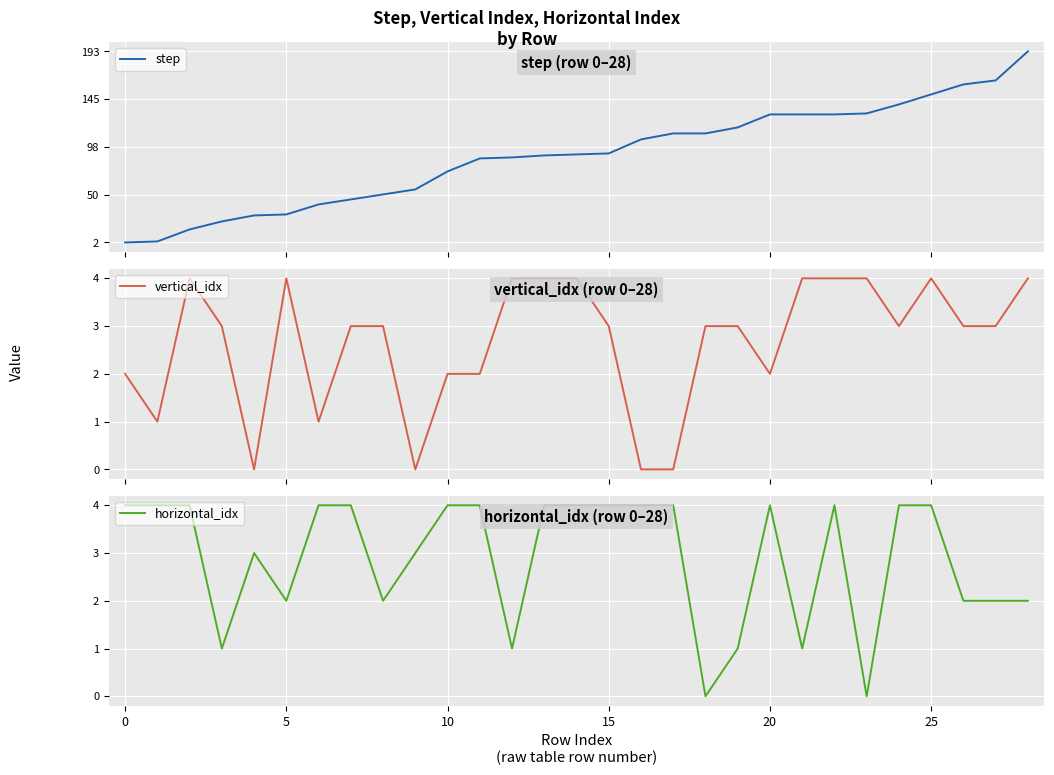

What is the total value across all series at 19?

121